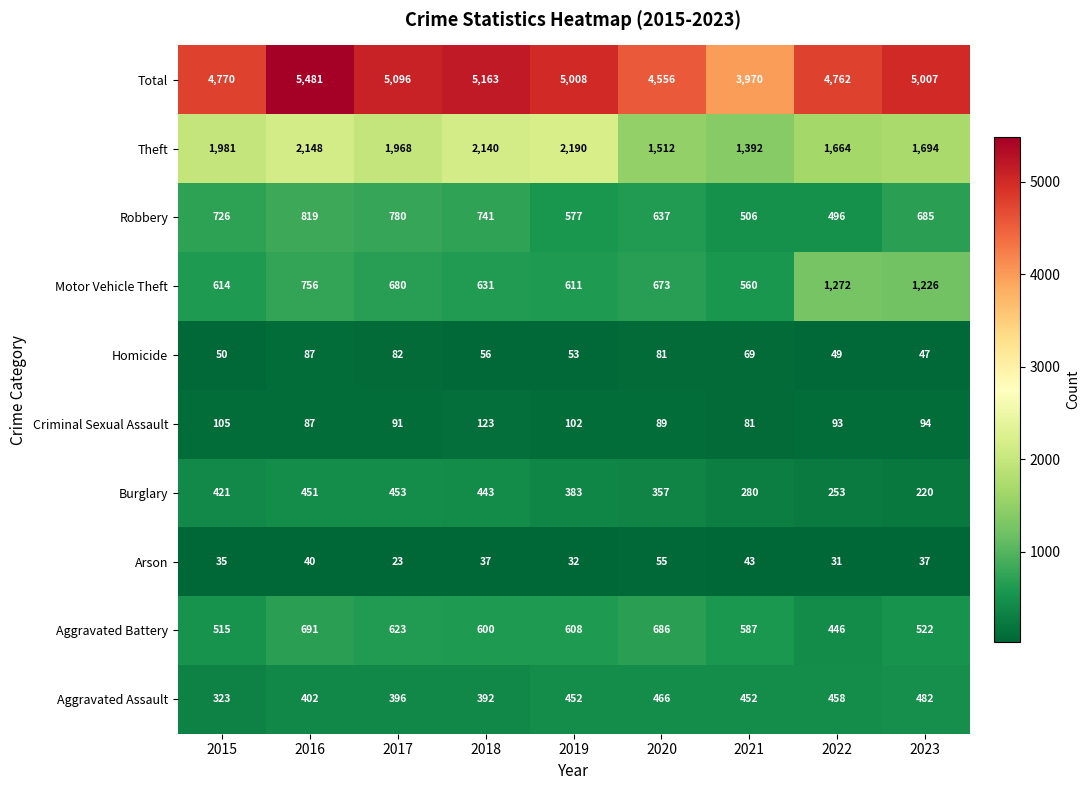

List the series in order of their peak value, highest first.

Total, Theft, Motor Vehicle Theft, Robbery, Aggravated Battery, Aggravated Assault, Burglary, Criminal Sexual Assault, Homicide, Arson